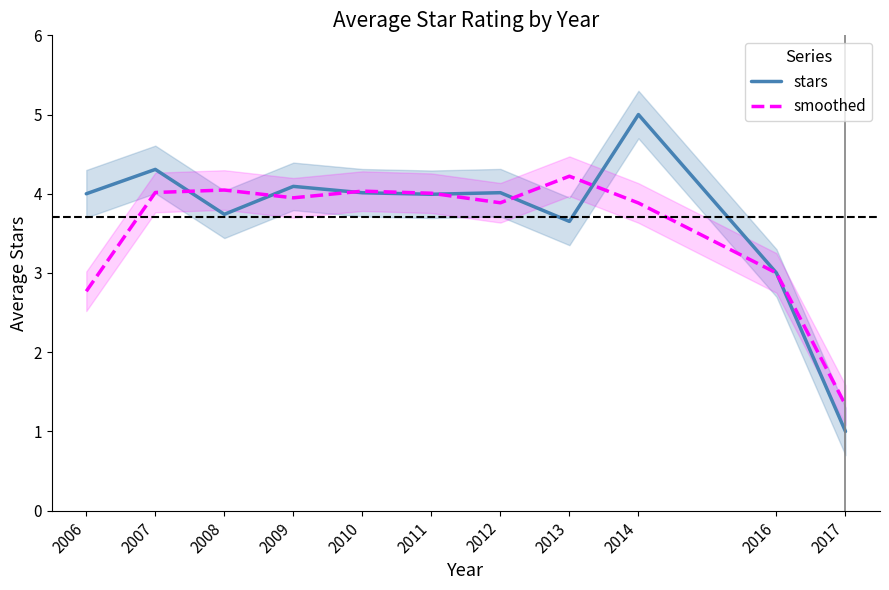

Reading left to right, list all the values displayed in this chart.

stars: 2006=4.0	2007=4.3	2008=3.7	2009=4.1	2010=4.0	2011=4.0	2012=4.0	2013=3.7	2014=5.0	2016=3.0	2017=1.0
smoothed: 2006=2.8	2007=4.0	2008=4.0	2009=3.9	2010=4.0	2011=4.0	2012=3.9	2013=4.2	2014=3.9	2016=3.0	2017=1.3